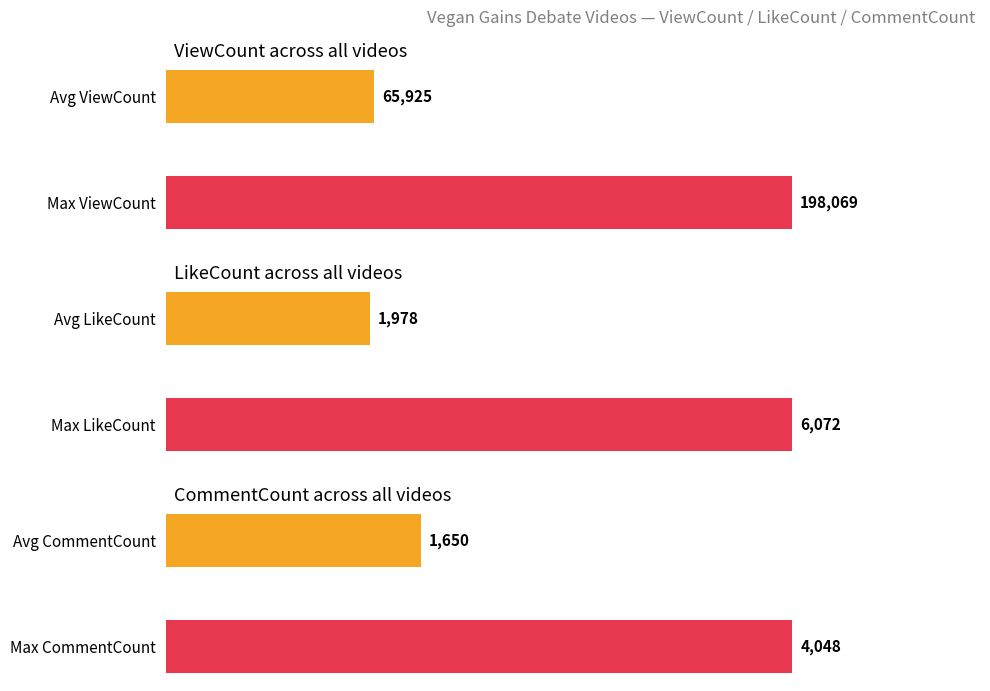

How many distinct data groups are displayed?

3